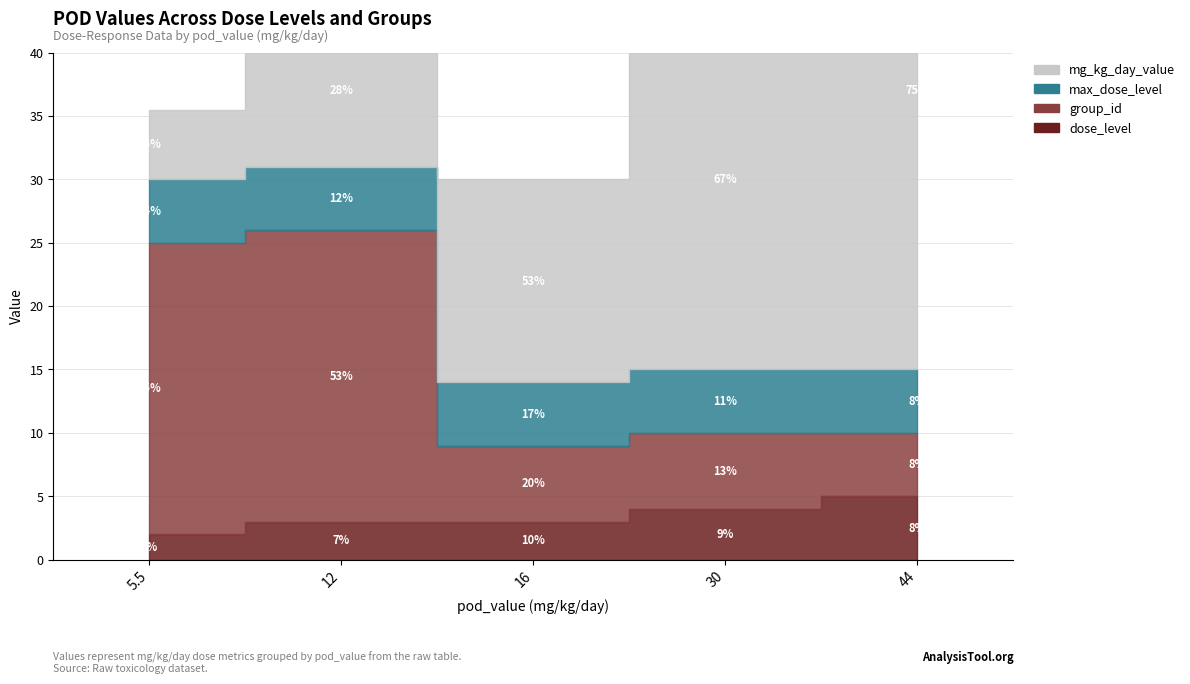

How many data points in mg_kg_day_value are less than 16?

2